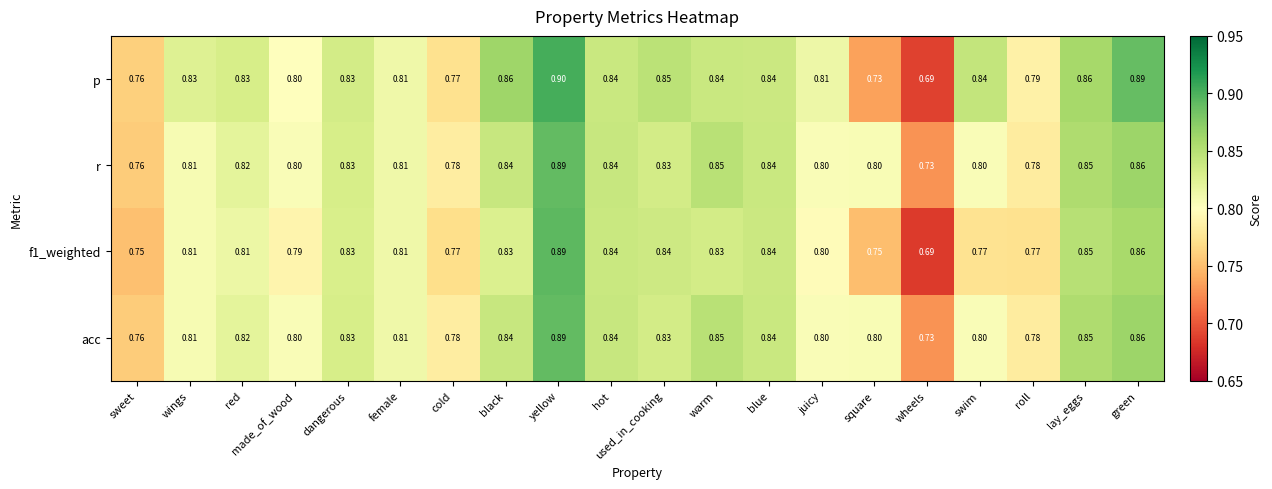

Which series has the largest total across all categories?

p